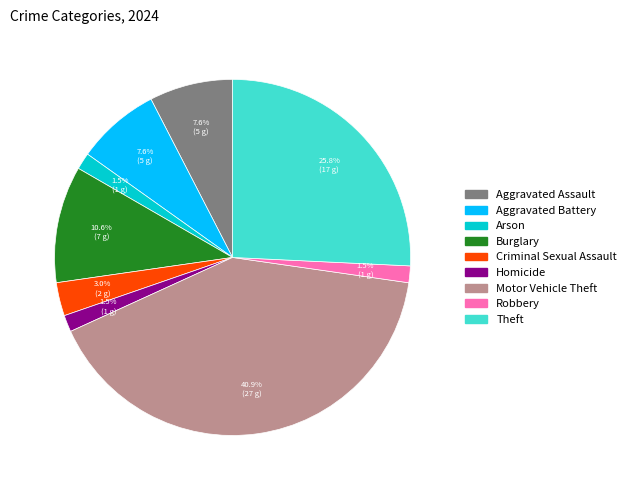

What percentage is NOT represented by Theft?

74.2%